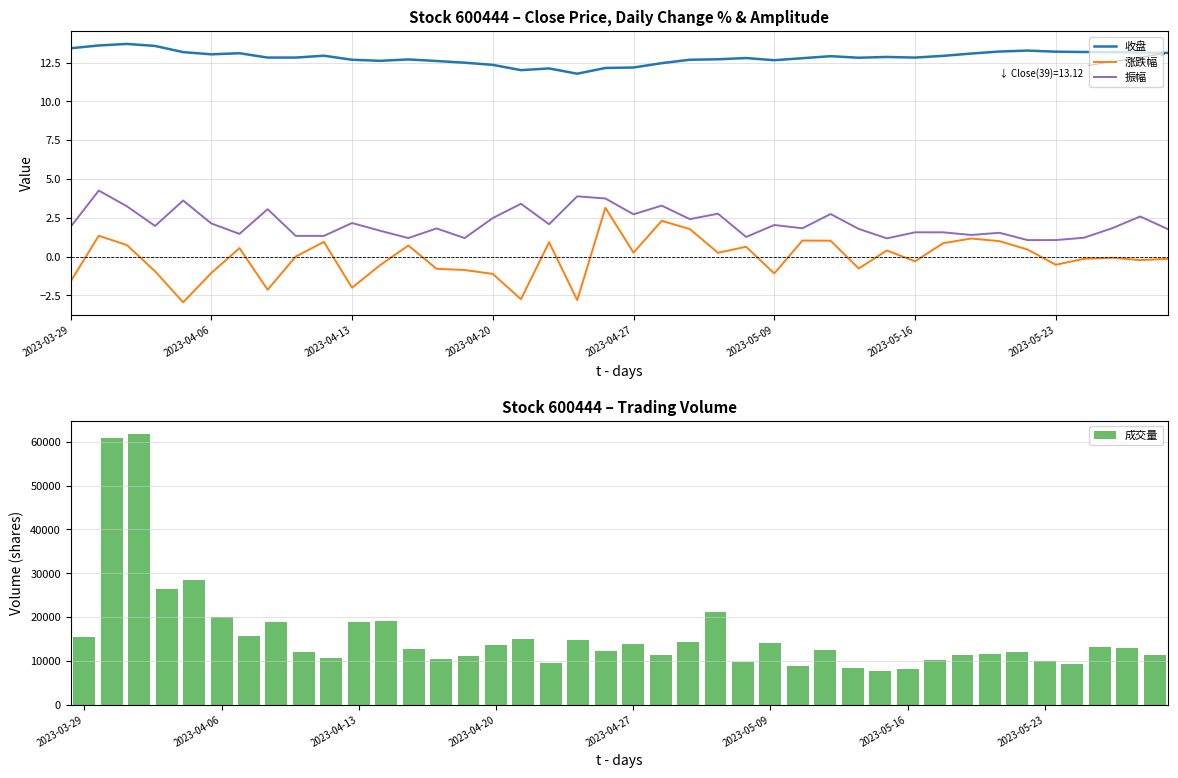

True or false: 成交量 has a value of 12391.0 at 27.

True